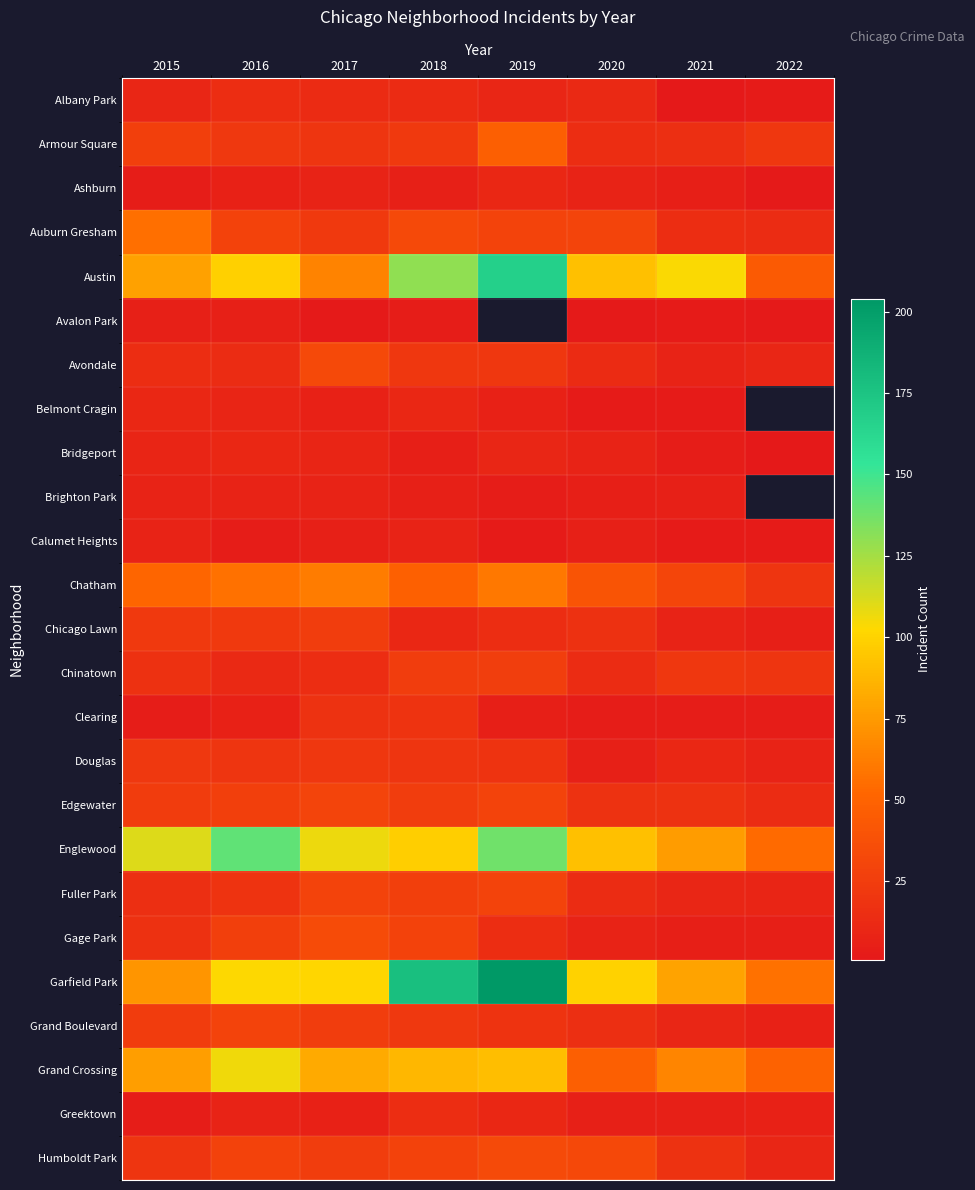

True or false: Greektown has a value of 8.6 at 2021.

False